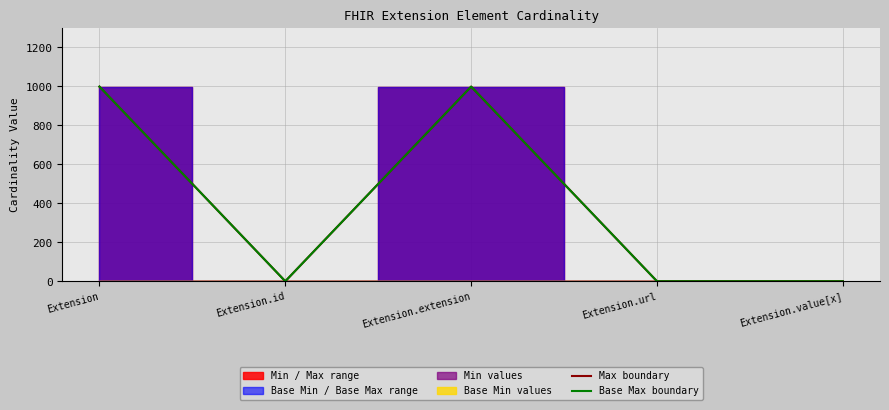

What is the sum of all Base Max boundary values?

2001